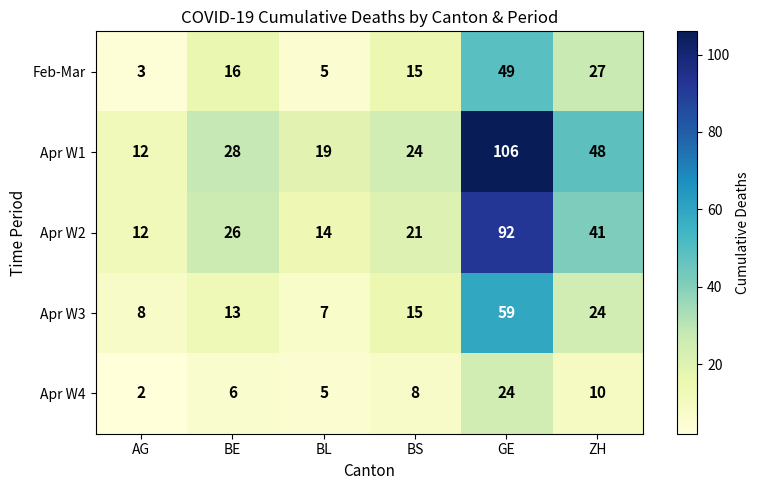

Between BE and BL, which series saw the biggest shift?

Apr W2